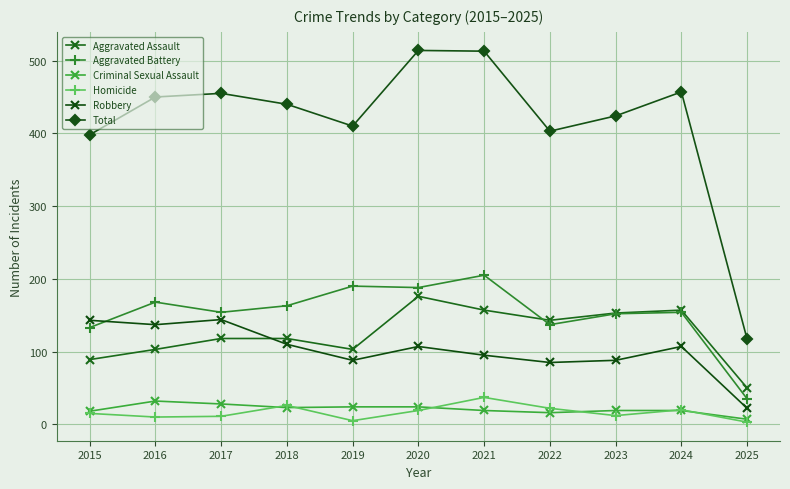

How many values in the Criminal Sexual Assault series are below 19?

3